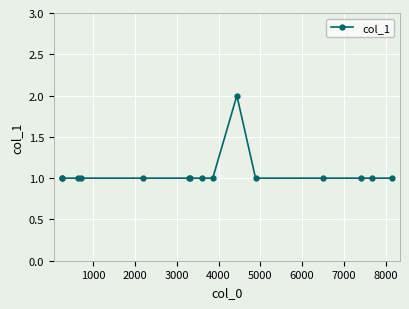

Reading left to right, transcribe all the data shown in this chart.

1	1	1	1	1	1	1	1	1	2	1	1	1	1	1